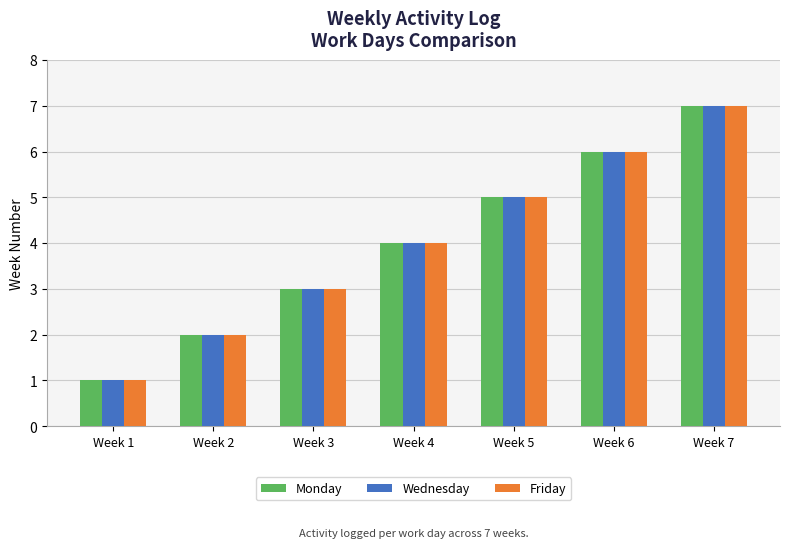

At which category does the chart reach its minimum across all series?

Week 1